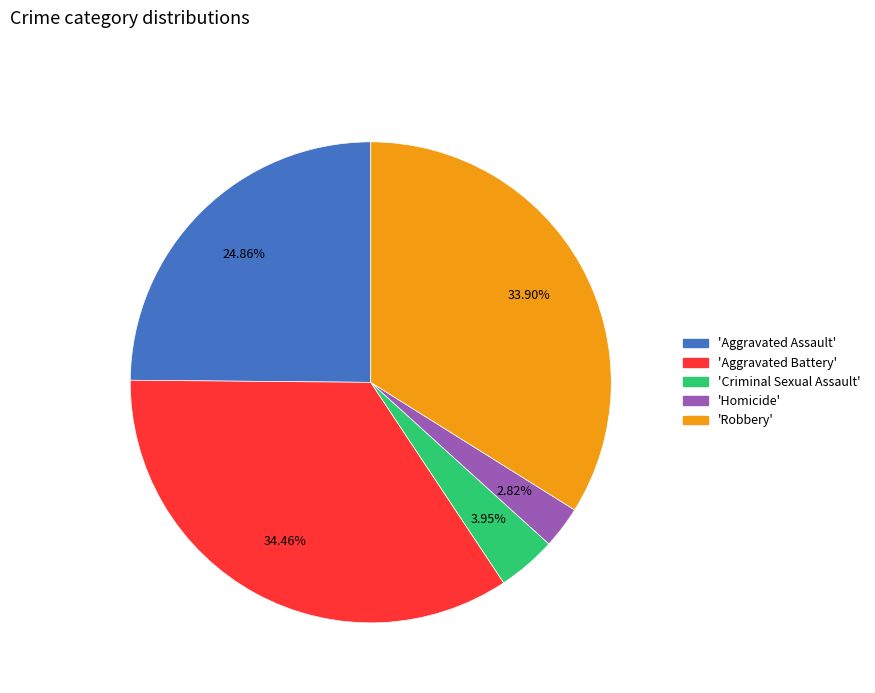

Does any single category account for the majority?

No